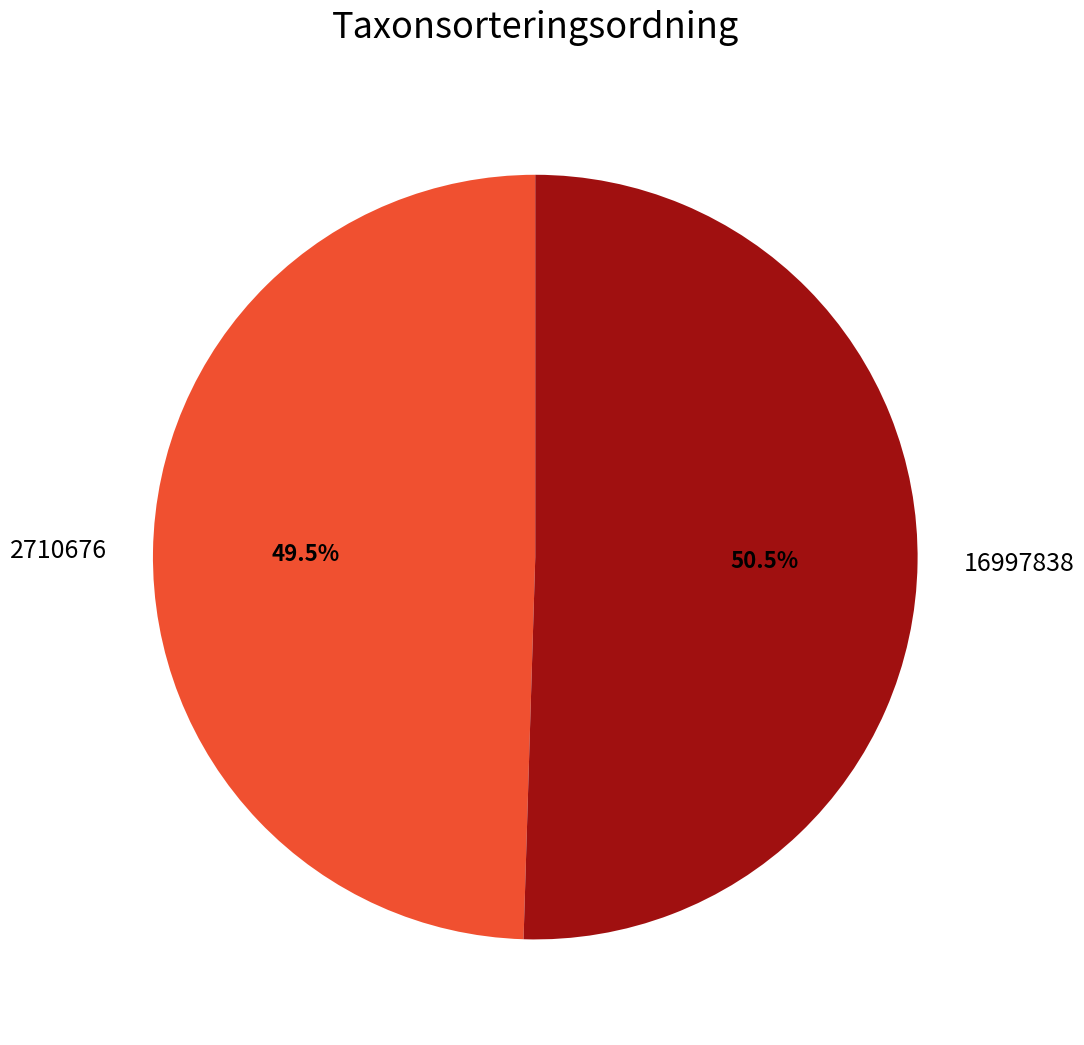

Approximately how many times larger is the value at 2710676 compared to 16997838?

1.0